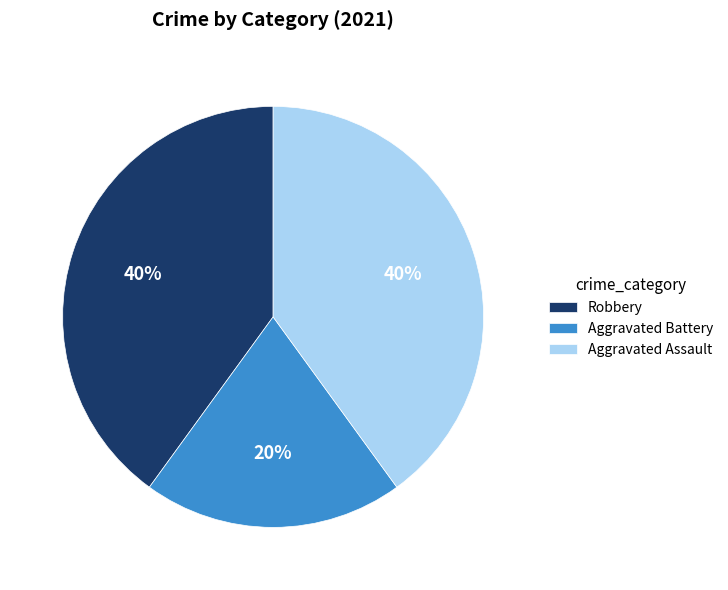

To the nearest percent, what portion does Aggravated Battery represent?

20%